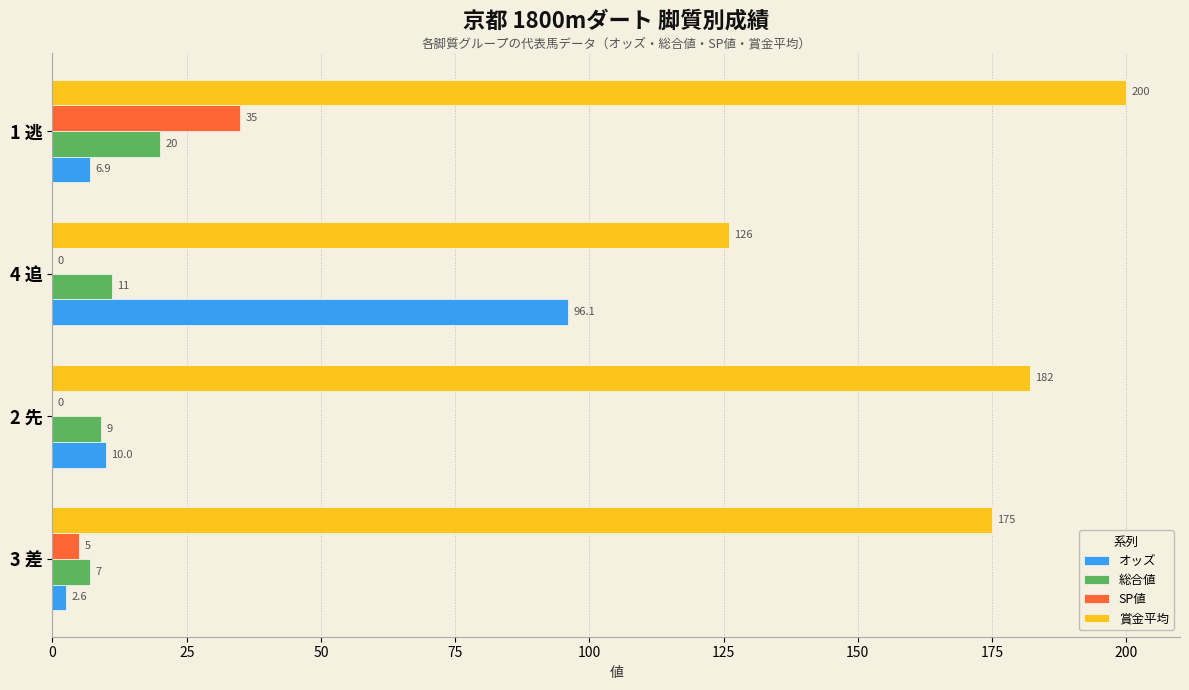

The SP値 series shows 0.0 at 4 追. True or false?

True